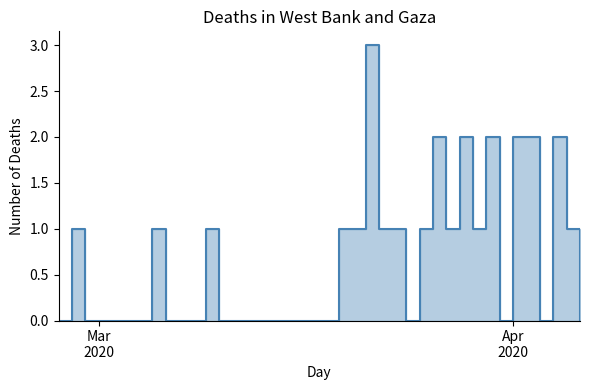

Reading right to left, what are all the values shown in this chart?

0	1	2	0	2	2	0	2	1	2	1	2	1	0	1	1	3	1	1	0	0	0	0	0	0	0	0	0	1	0	0	0	1	0	0	0	0	0	1	0